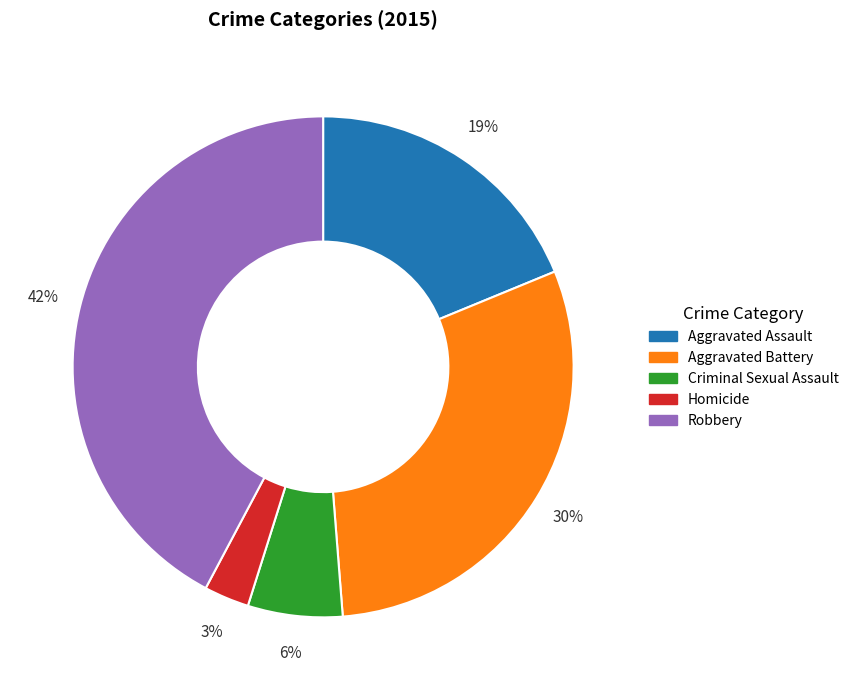

Combined, do Criminal Sexual Assault and Aggravated Battery account for over 50%?

No